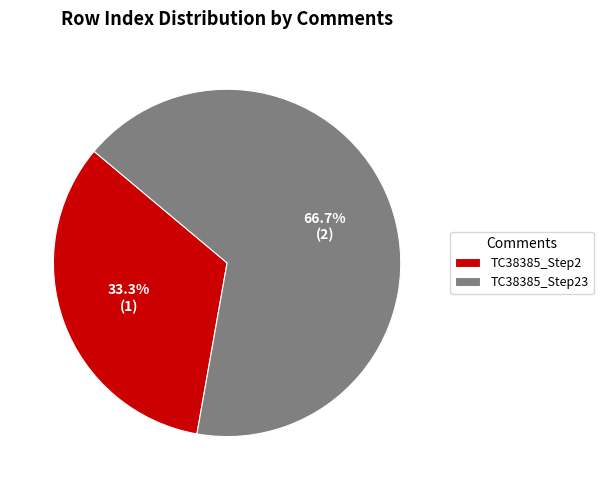

True or false: TC38385_Step2 accounts for 25% of the total.

False